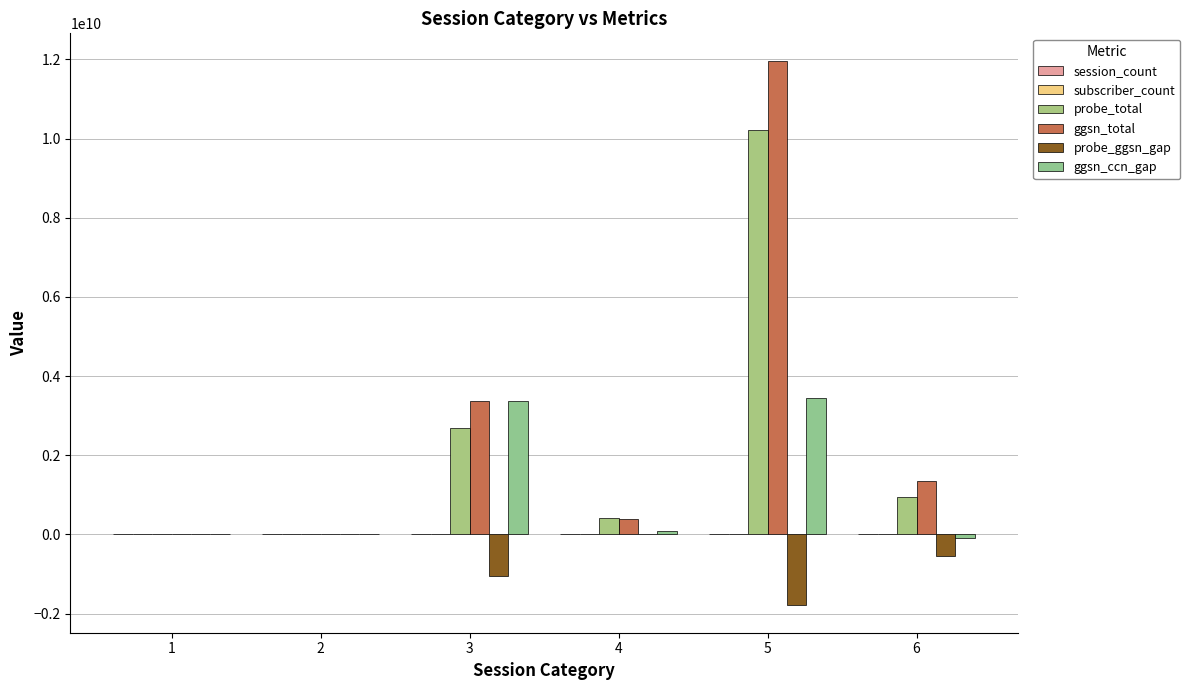

Reading left to right, transcribe all the data shown in this chart.

session_count: 1=26	2=1	3=125	4=25	5=430	6=9
subscriber_count: 1=15	2=1	3=58	4=16	5=82	6=8
probe_total: 1=538984	2=1975738	3=2681595885	4=410502124	5=10225090034	6=952961847
ggsn_total: 1=663354	2=0	3=3378043675	4=388709865	5=11972463268	6=1351401423
probe_ggsn_gap: 1=-124370	2=1975738	3=-1041857587	4=21701744	5=-1794637364	6=-544344781
ggsn_ccn_gap: 1=134196	2=0	3=3378043675	4=97956859	5=3447611476	6=-93870986